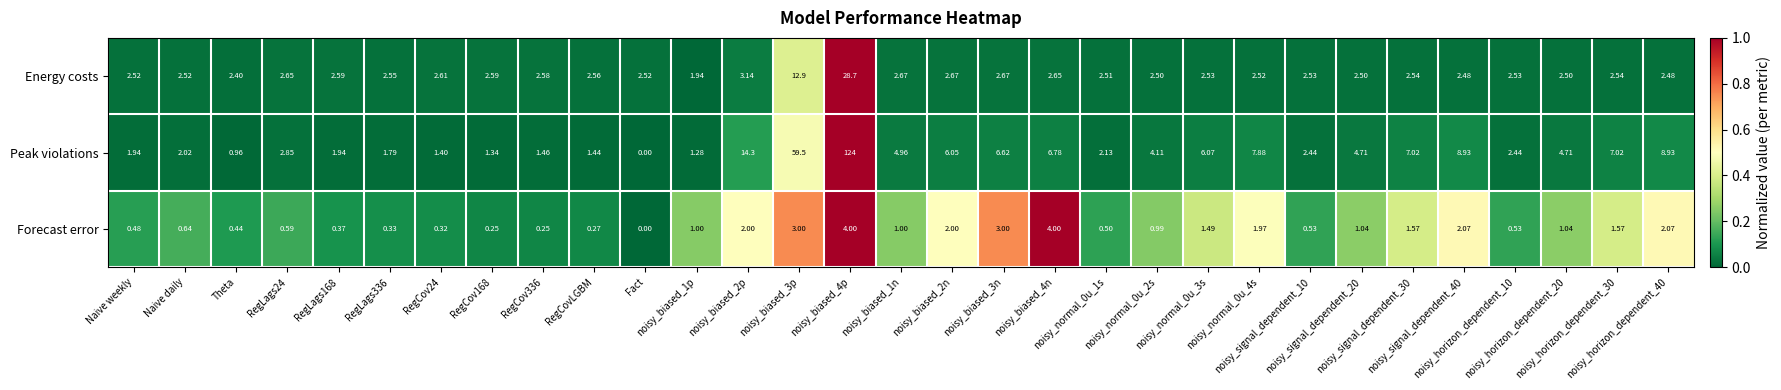

Rank the series by their average value, from highest to lowest.

Peak violations, Energy costs, Forecast error